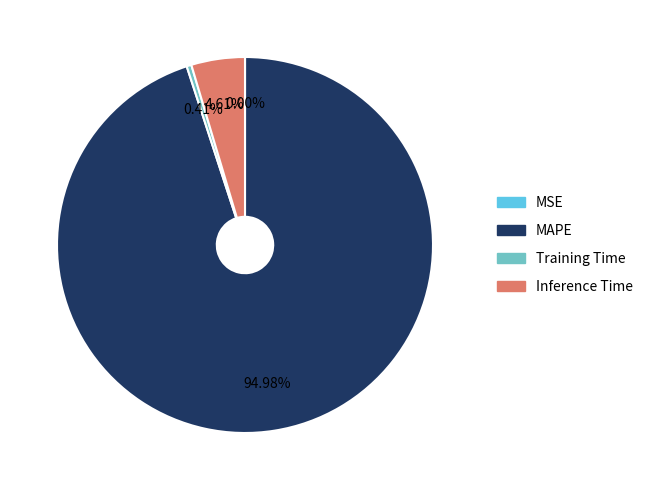

Which slice represents more than half of the pie?

MAPE